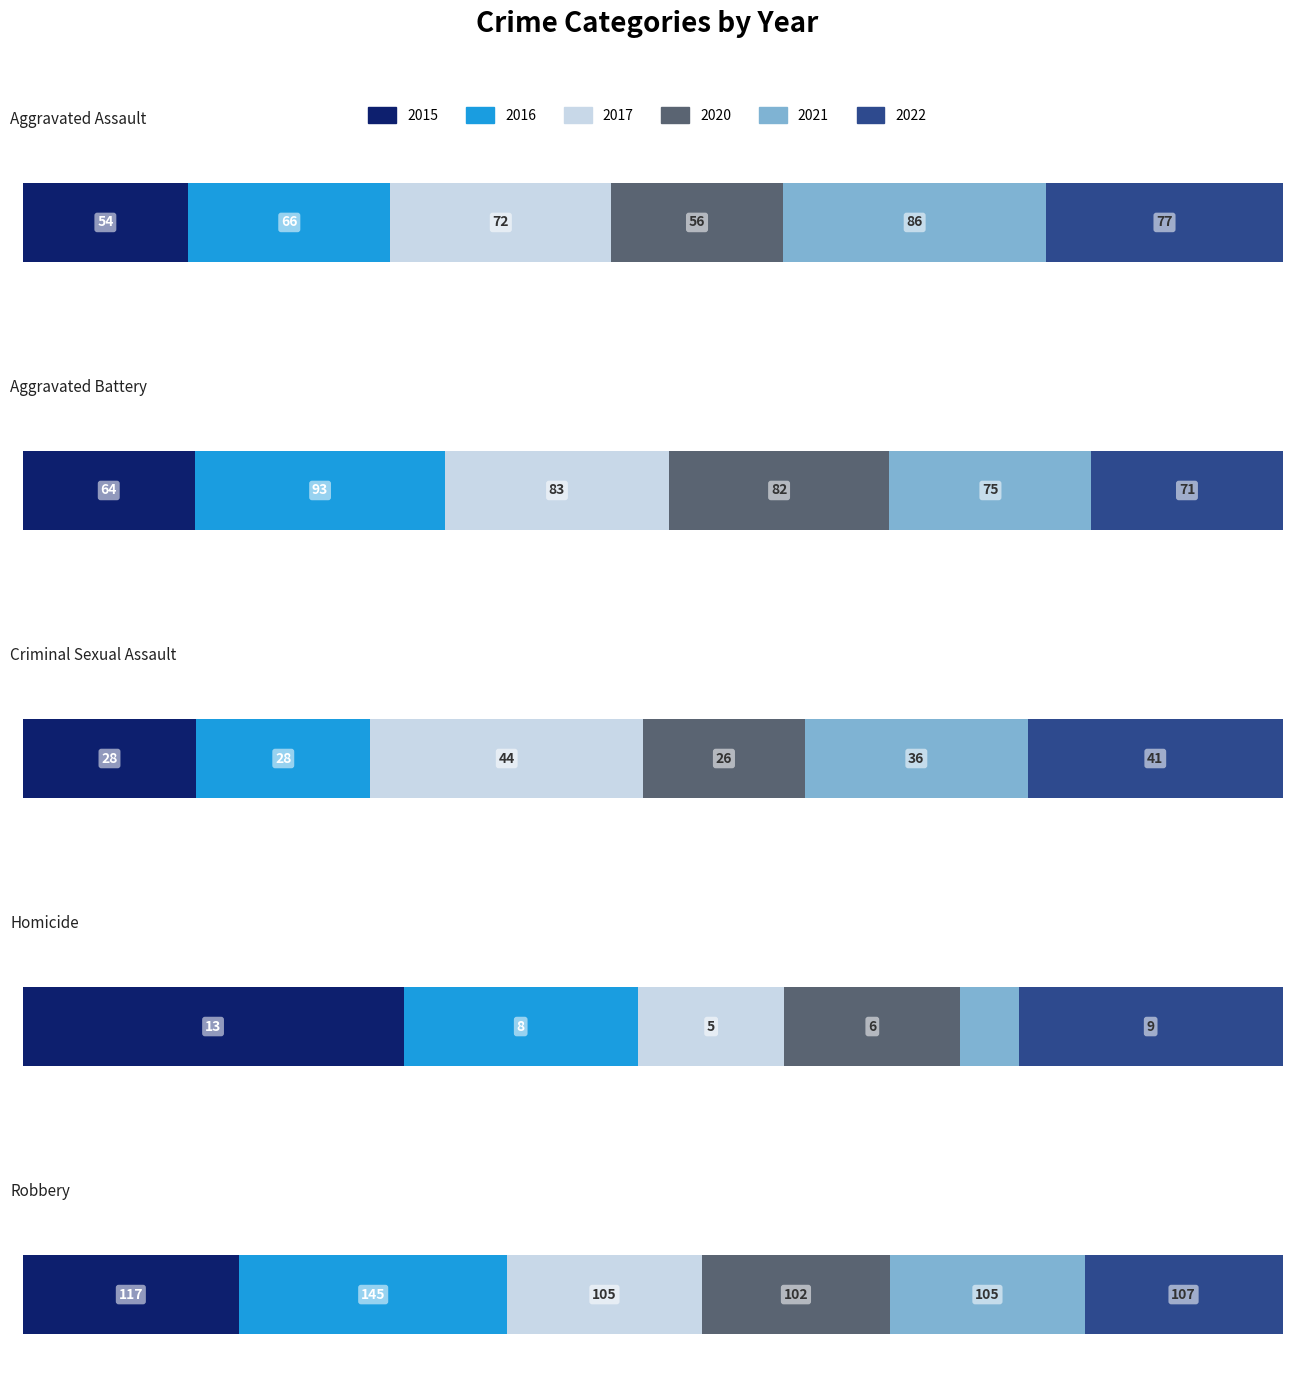

The 2015 series shows 19 at Homicide. True or false?

False